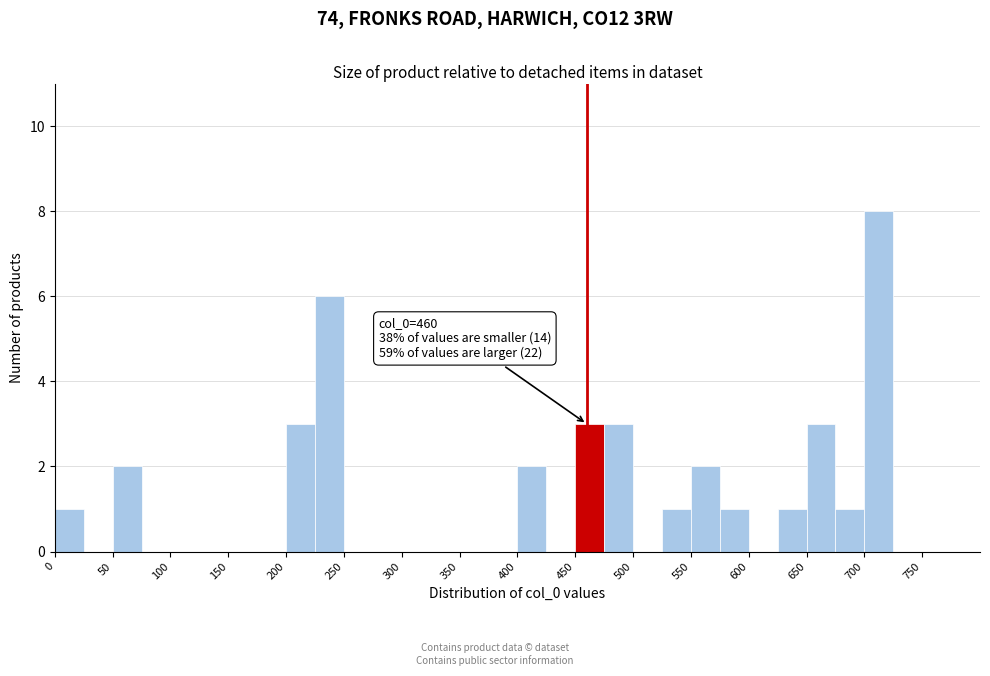

Which range on the x-axis has the tallest bar?

700 to 725